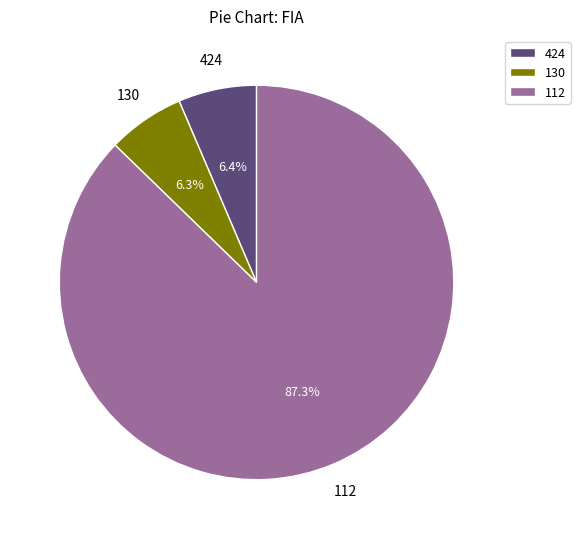

To the nearest percent, what percentage of the pie is 112?

87%